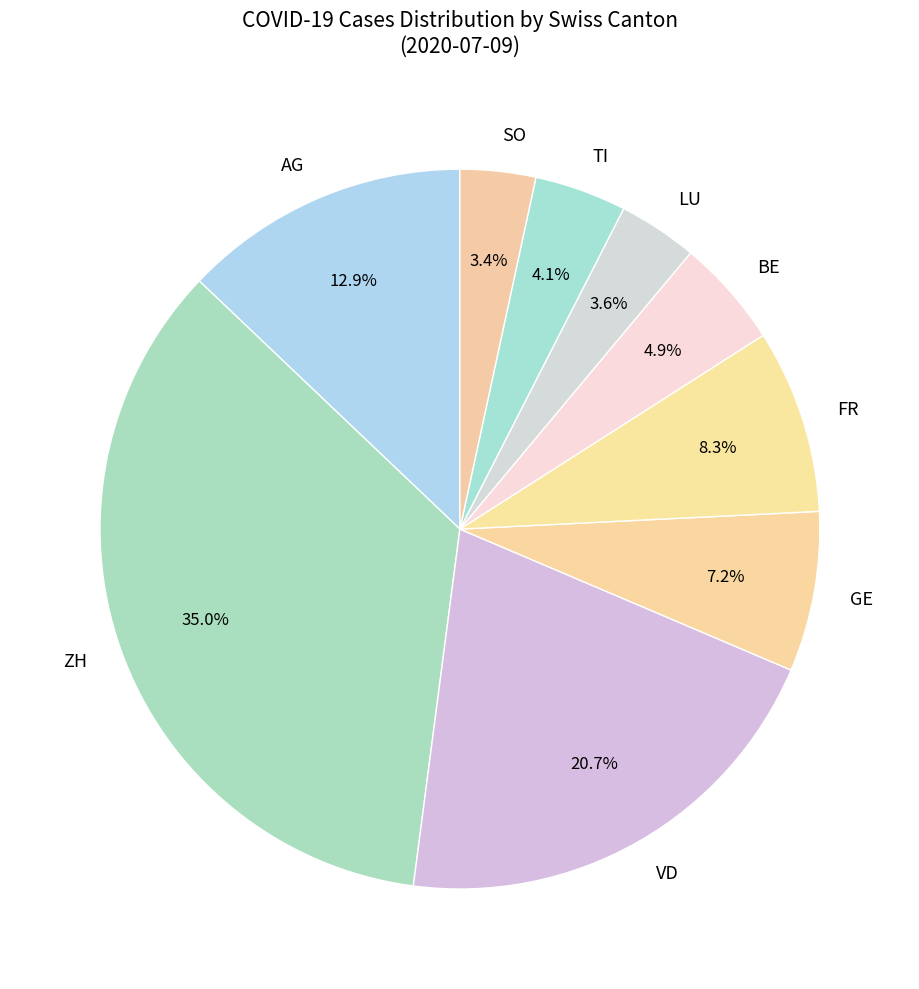

What percentage is NOT represented by TI?

95.9%